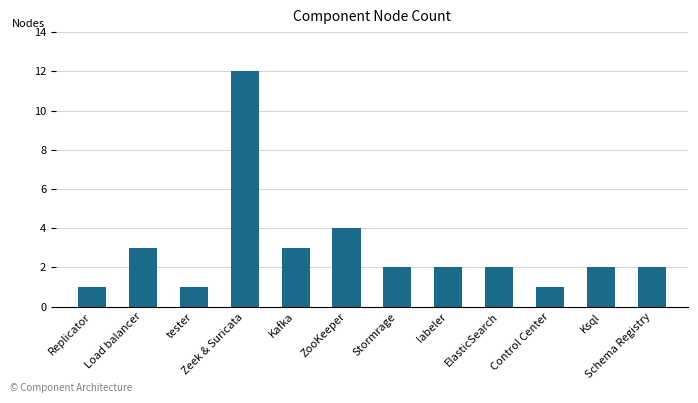

True or false: the data shows 2 at Kafka.

False